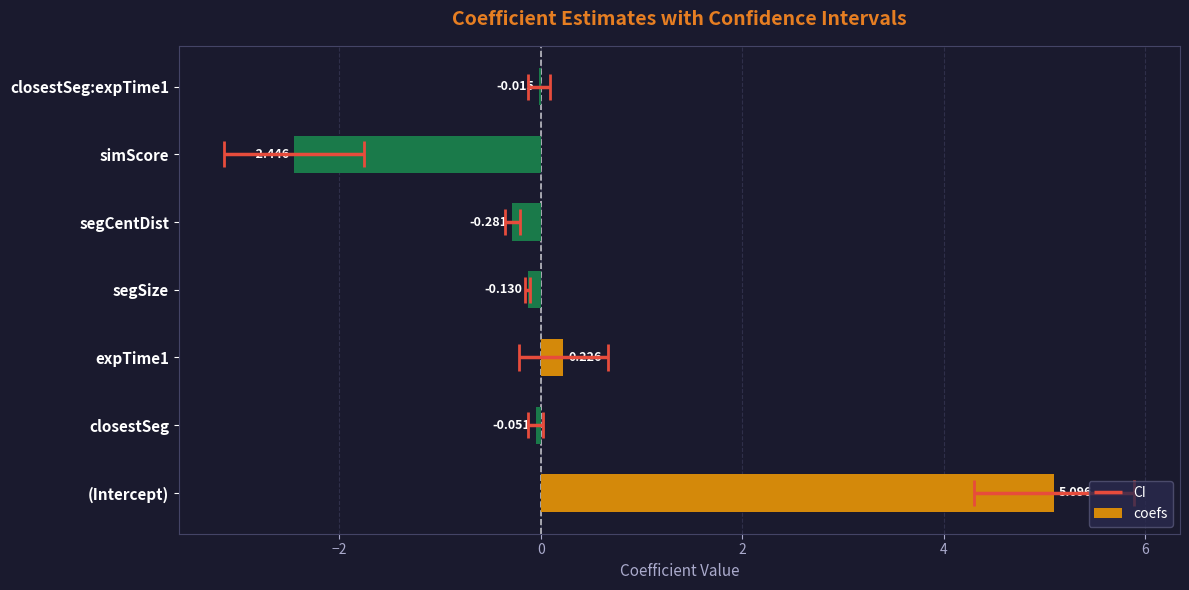

How many bars are there in total?

7